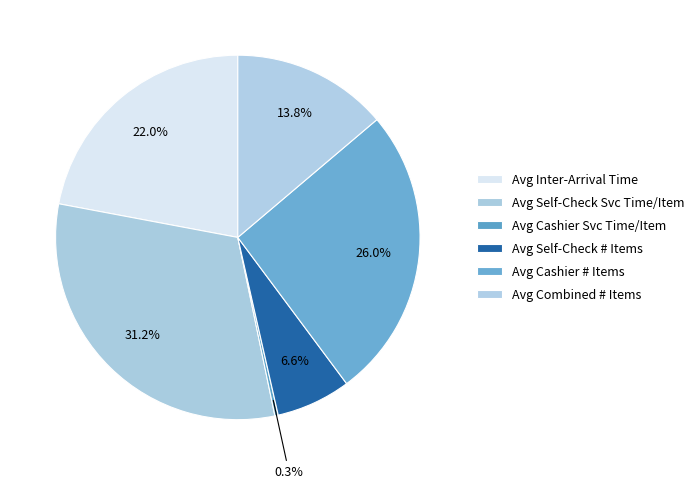

Does Avg Cashier Svc Time/Item represent more than half of the total?

No